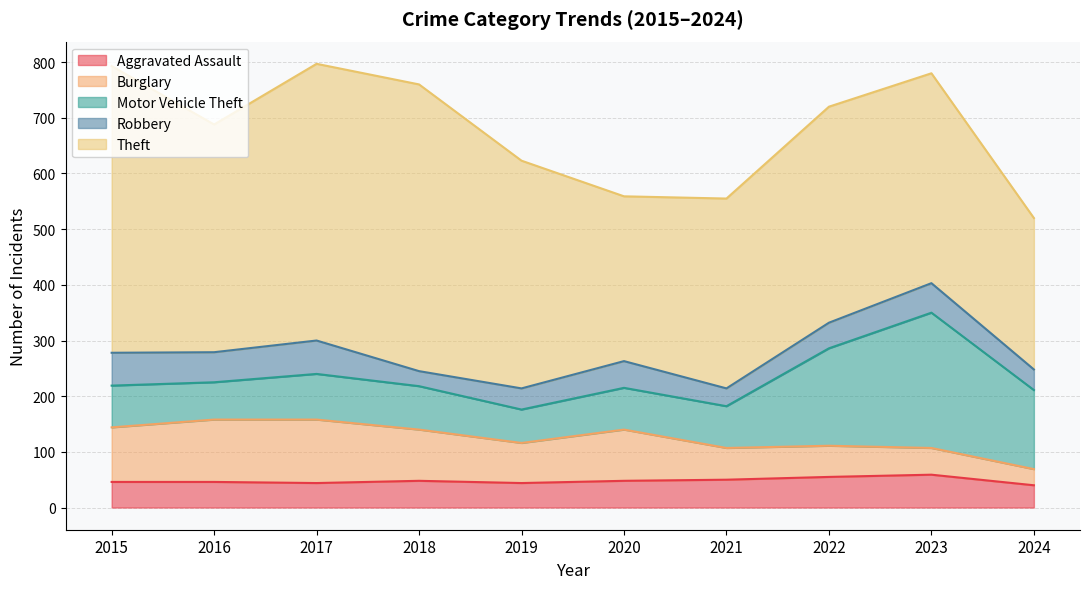

Which series has the largest total across all categories?

Theft